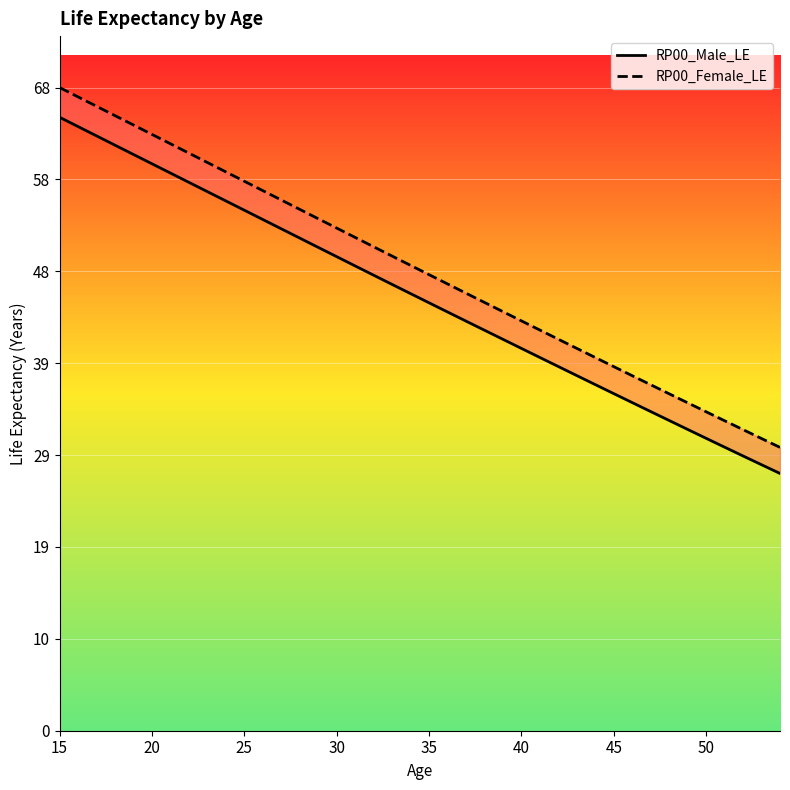

True or false: RP00_Female_LE has more than 0 interior local peaks.

False